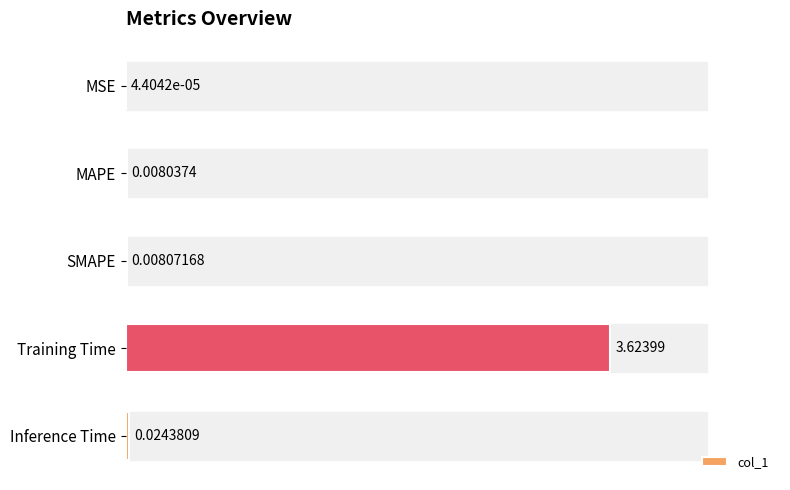

At which category does the chart reach its peak across all series?

Training Time